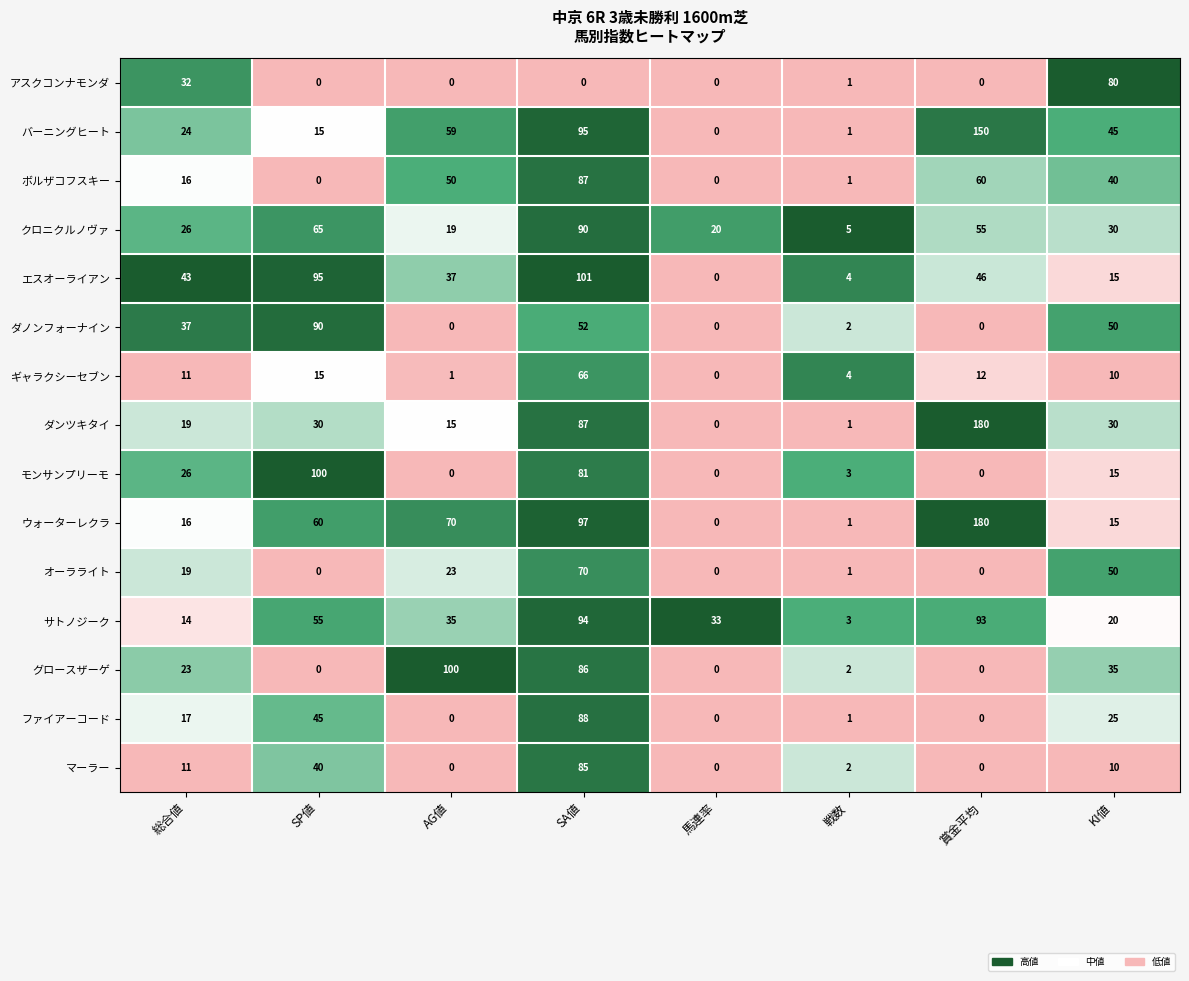

What is the highest value of the グロースザーゲ series?

100